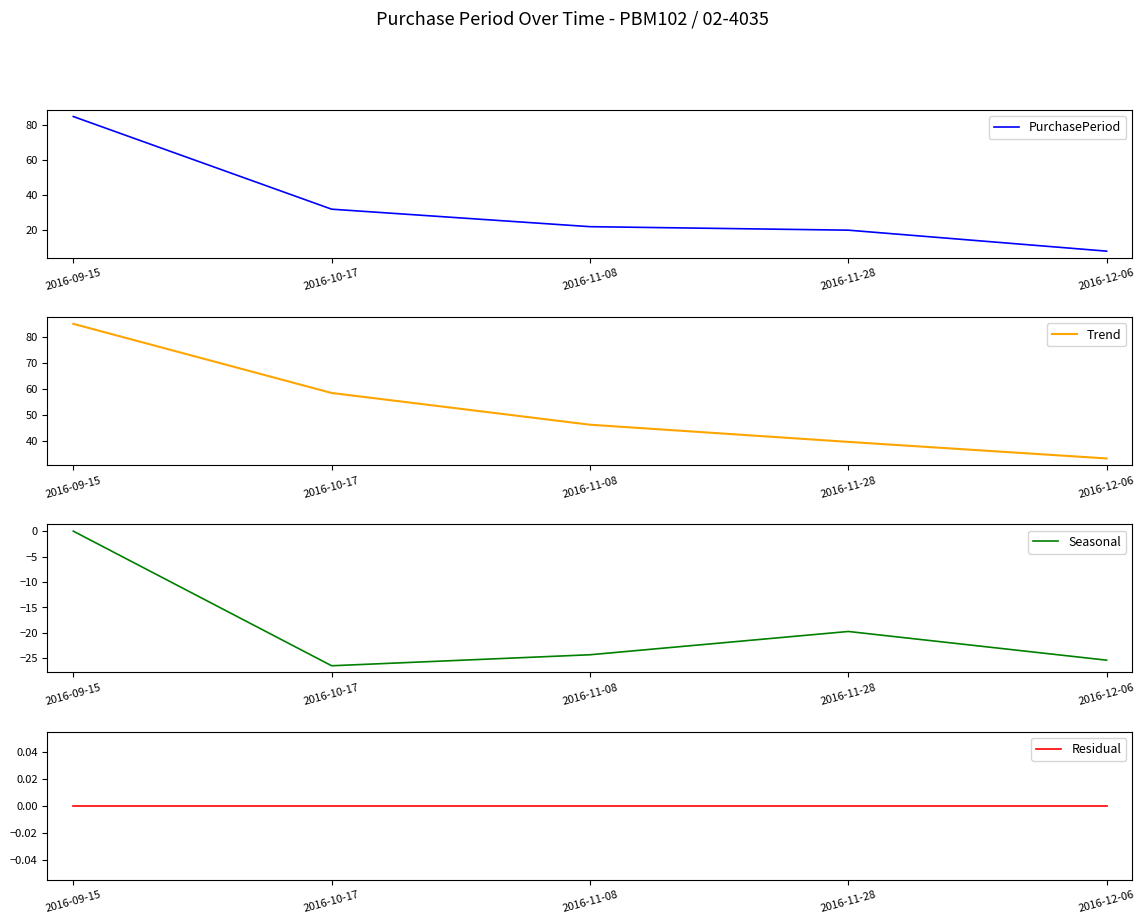

Reading left to right, transcribe all the data shown in this chart.

PurchasePeriod: 2016-09-15=85.0	2016-10-17=32.0	2016-11-08=22.0	2016-11-28=20.0	2016-12-06=8.0
Trend: 2016-09-15=85.0	2016-10-17=58.5	2016-11-08=46.3	2016-11-28=39.8	2016-12-06=33.4
Seasonal: 2016-09-15=0.0	2016-10-17=-26.5	2016-11-08=-24.3	2016-11-28=-19.8	2016-12-06=-25.4
Residual: 2016-09-15=0.0	2016-10-17=0.0	2016-11-08=0.0	2016-11-28=0.0	2016-12-06=0.0